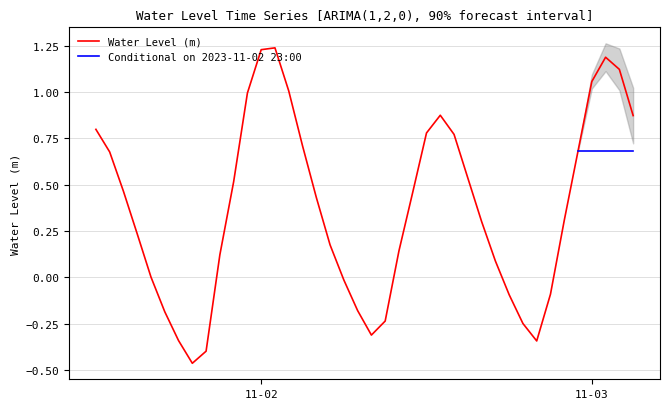

What is the label of the 33rd point from the left?

2023-11-02 20:00:00